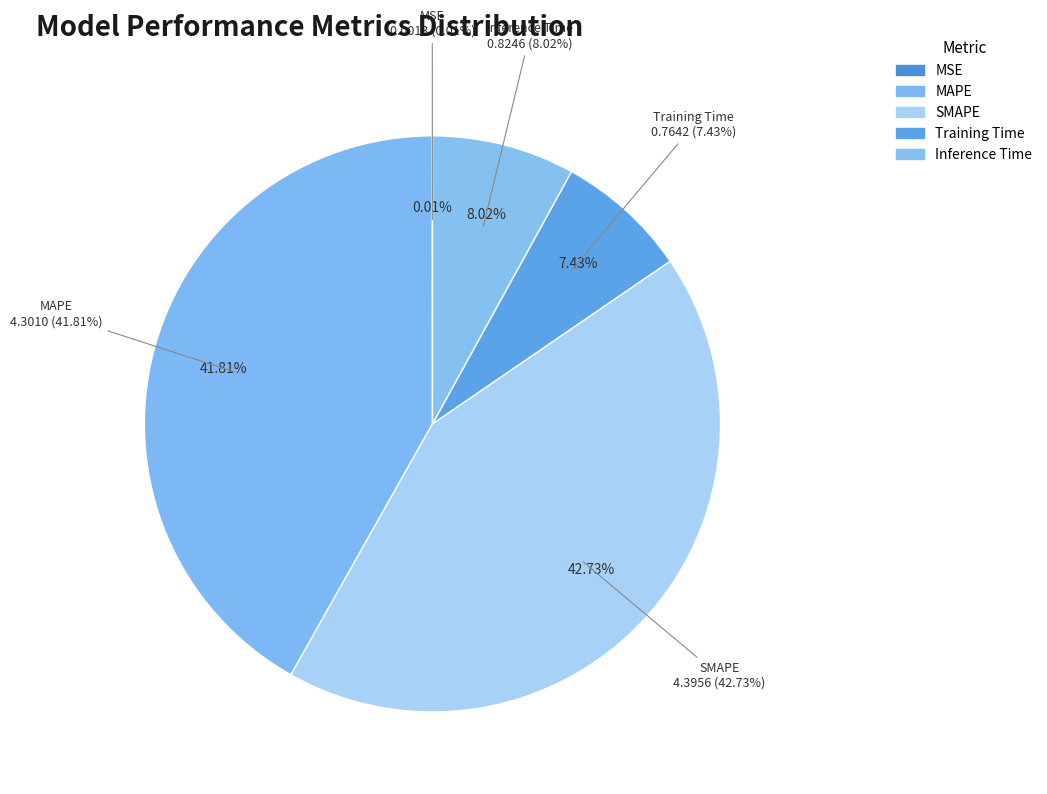

The MSE slice represents 6% of the pie. True or false?

False